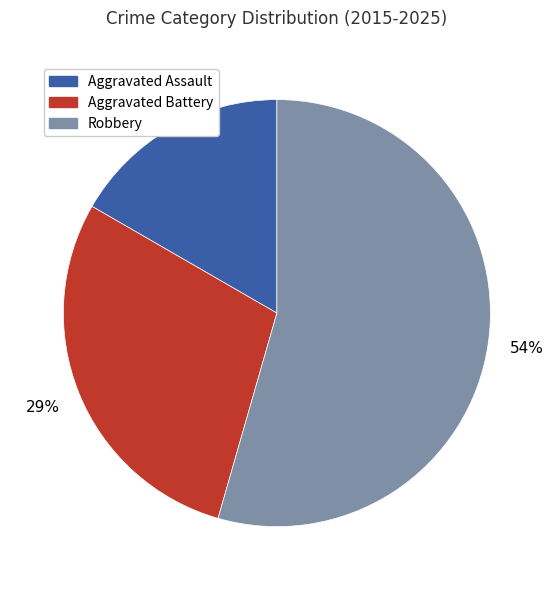

True or false: Aggravated Assault accounts for 2% of the total.

False